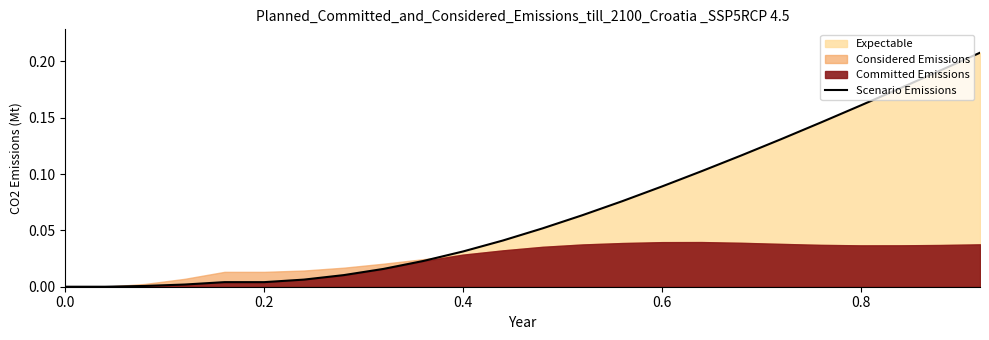

What is the label of the 20th point from the right?

0.8